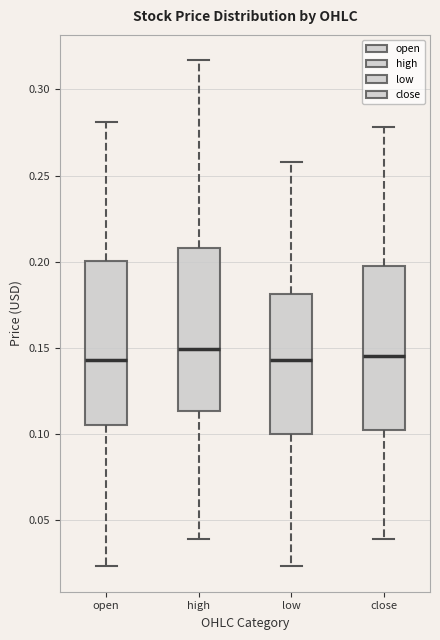

Reading left to right, transcribe this box plot: for each box, give where its median line is, the range the box spans, and where its two whiskers end, as read against the y-axis. The values are not printed on the chart, so give them approximately, as read against the axis.

open: median 0.145, box 0.105 to 0.200, whiskers 0.025 to 0.280
high: median 0.150, box 0.115 to 0.210, whiskers 0.040 to 0.315
low: median 0.145, box 0.100 to 0.180, whiskers 0.025 to 0.260
close: median 0.145, box 0.100 to 0.195, whiskers 0.040 to 0.280